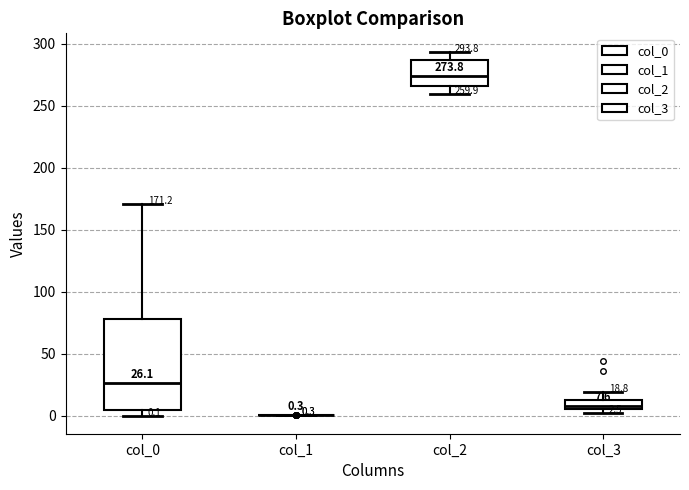

Comparing the boxes themselves (not the whiskers), which one is the tallest?

col_0